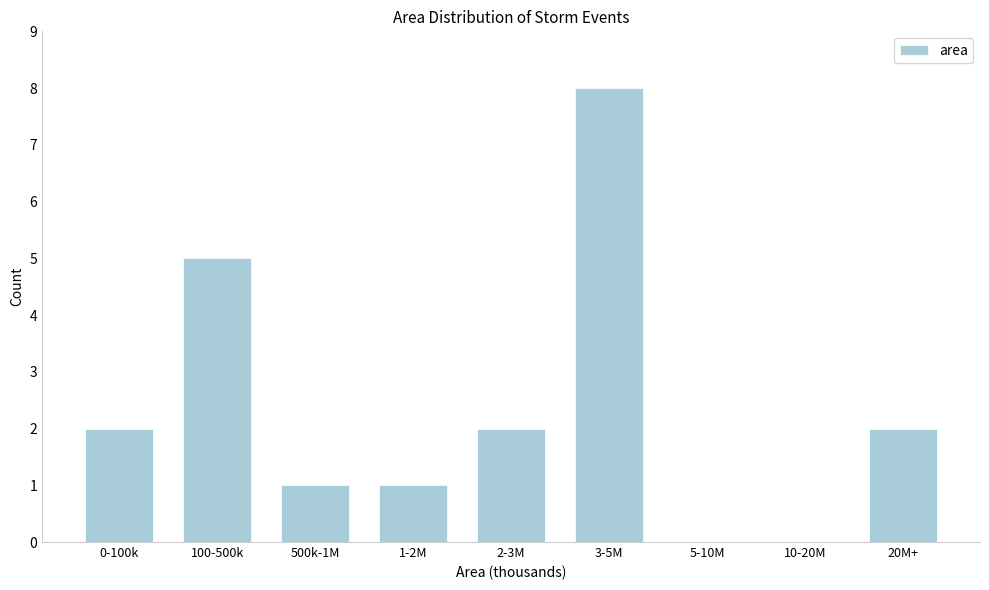

Reading left to right, transcribe all the data shown in this chart.

0-100k=2	100-500k=5	500k-1M=1	1-2M=1	2-3M=2	3-5M=8	5-10M=0	10-20M=0	20M+=2